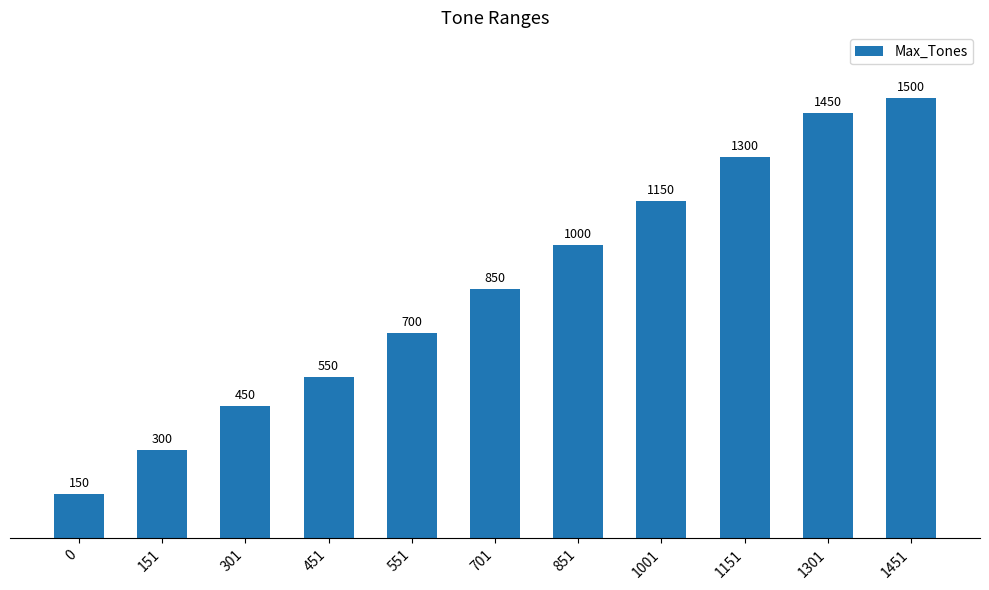

Read the value at 1151, to the nearest 10.

1300